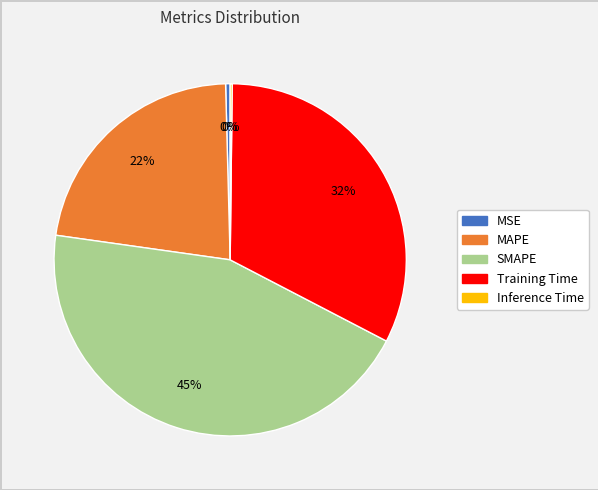

Does any single category account for the majority?

No